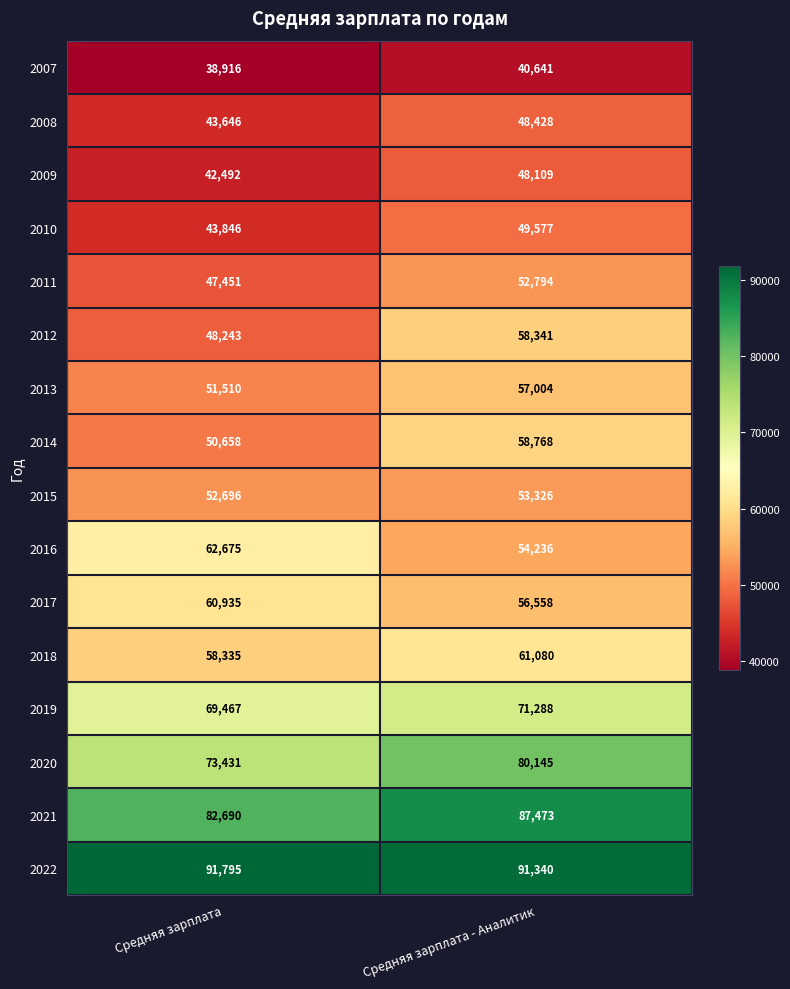

How many series are shown in this chart?

16